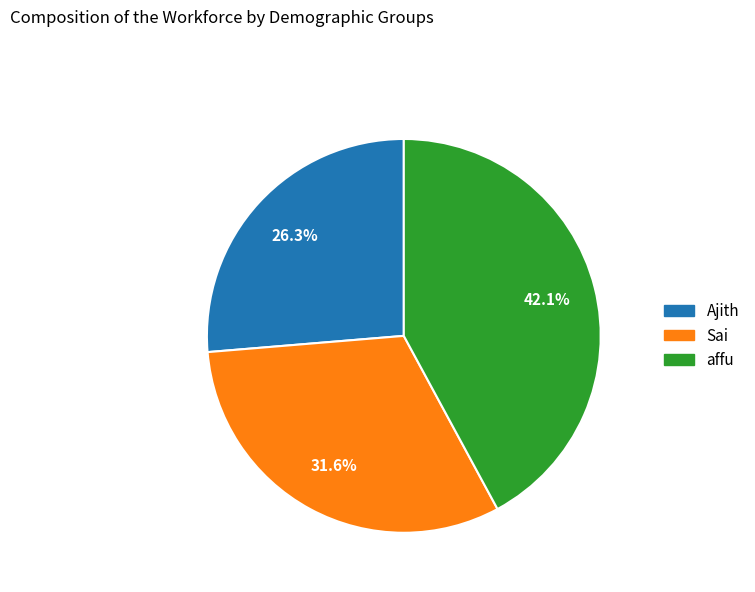

How many slices are in this pie chart?

3